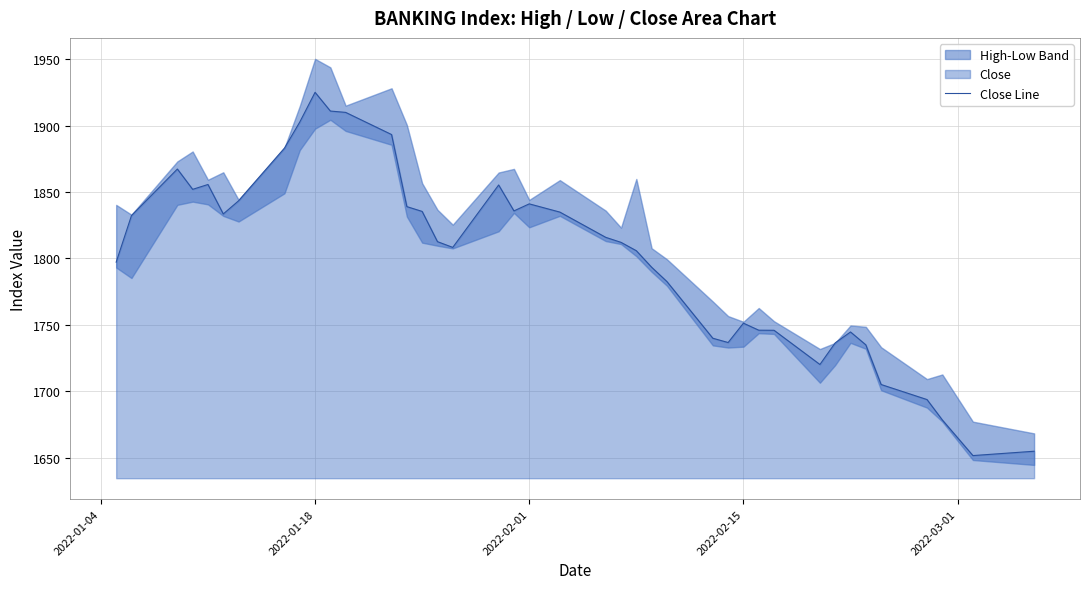

What is the difference between the second highest and minimum values?

259.4